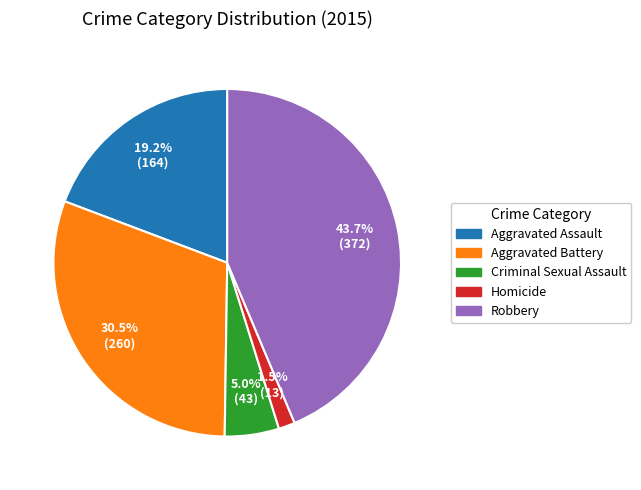

To the nearest percent, what percentage of the pie is Robbery?

44%